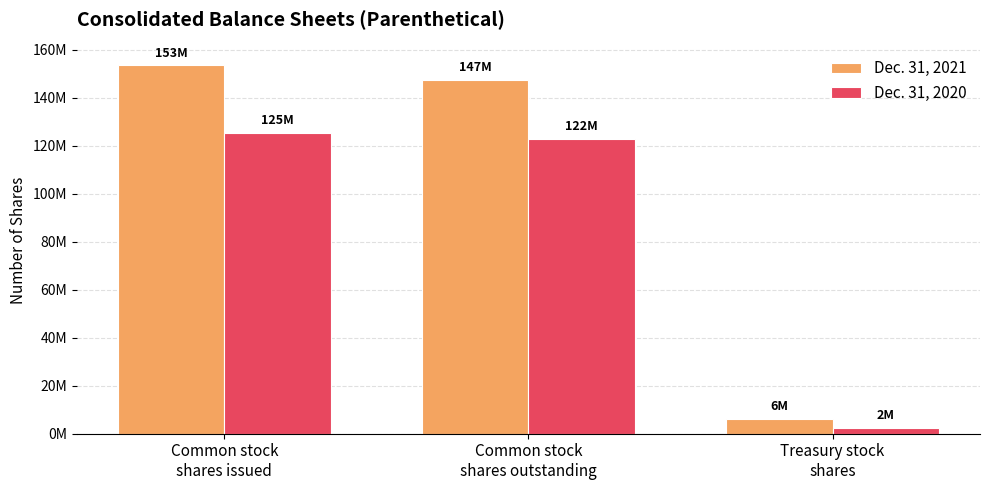

At Common stock
shares issued, list the series in order from smallest to largest.

Dec. 31, 2020, Dec. 31, 2021